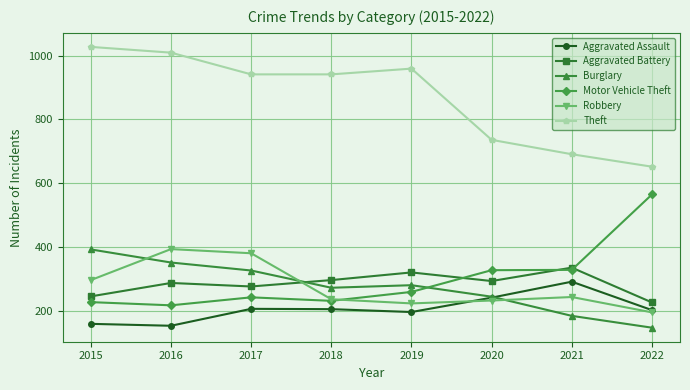

What is the minimum value shown in the chart?

148